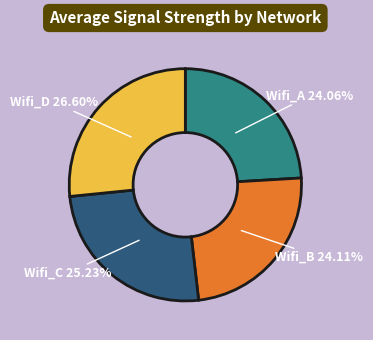

What is the ratio of the value at Wifi_A to the value at Wifi_B?

1.0